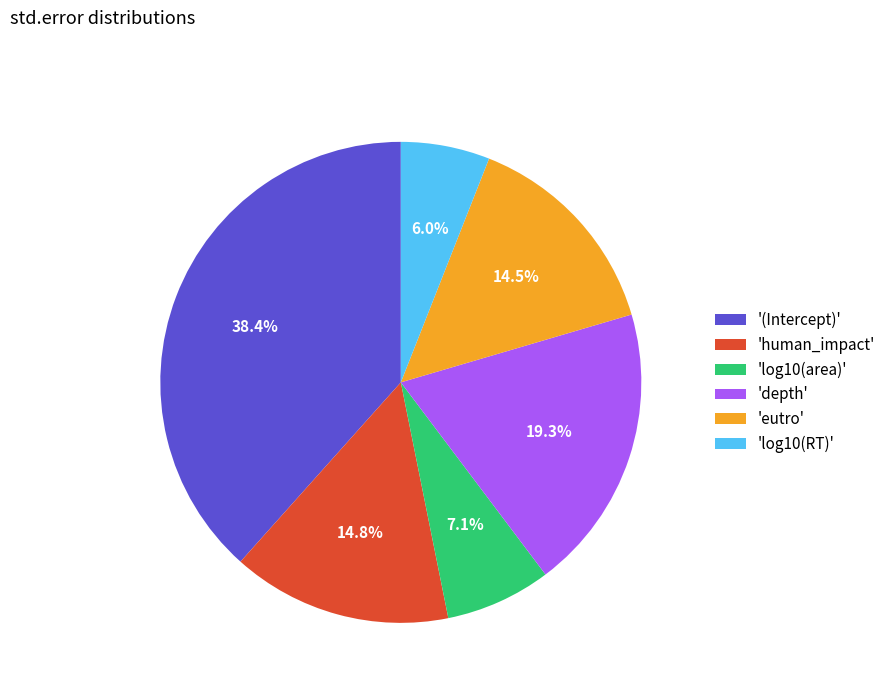

Combined, do 'eutro' and '(Intercept)' account for over 50%?

Yes